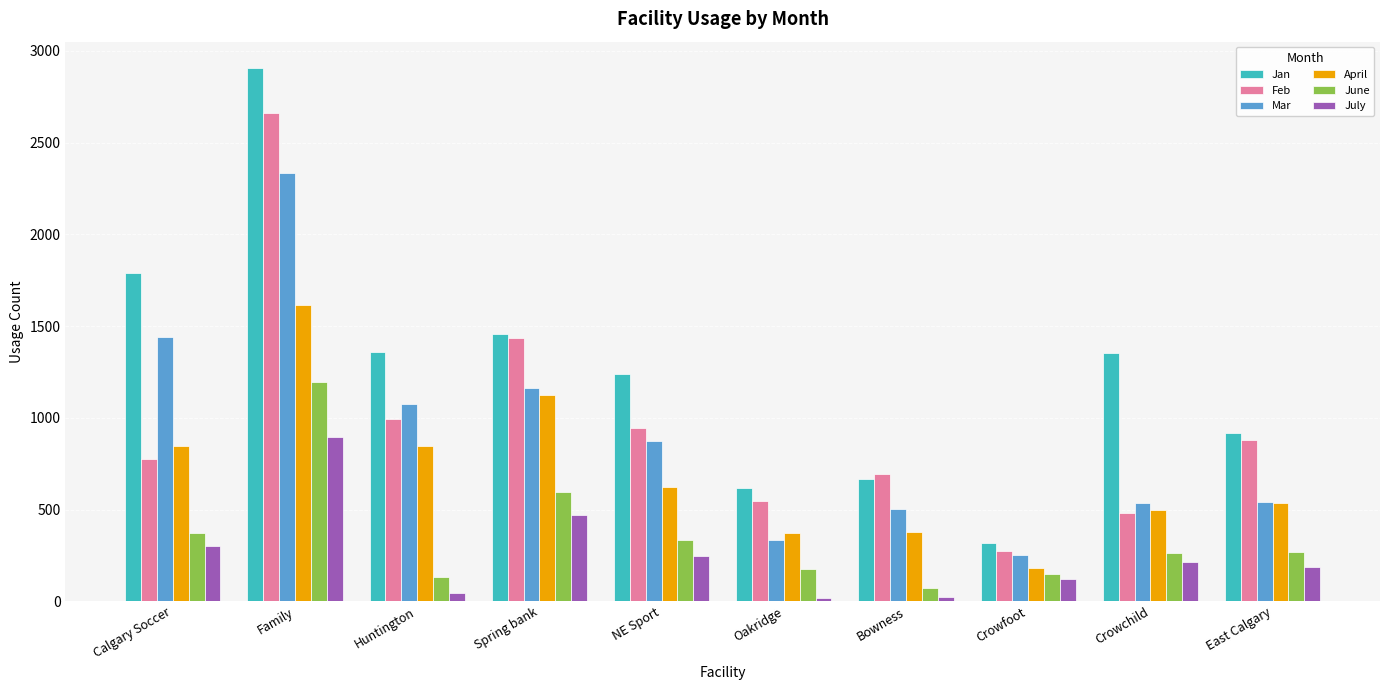

The June series shows 42 at Oakridge. True or false?

False